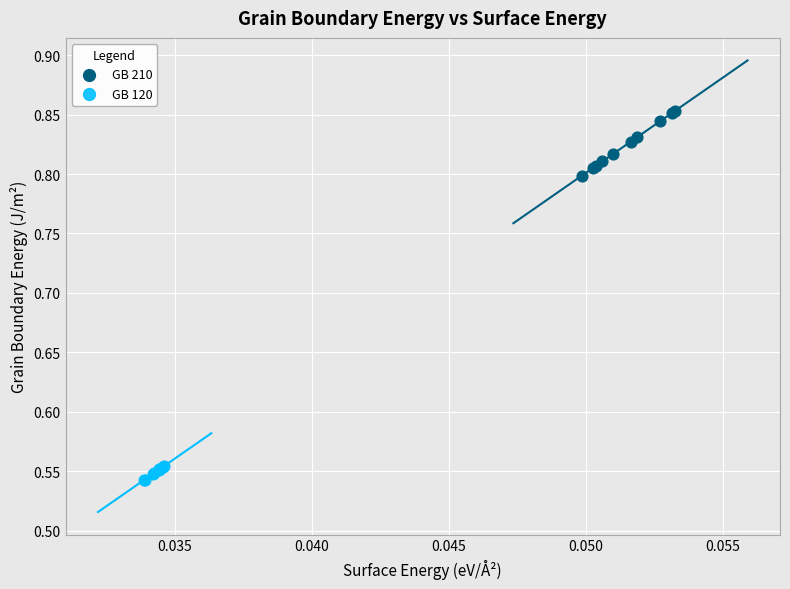

Which series has the widest spread of Y values?

GB 210